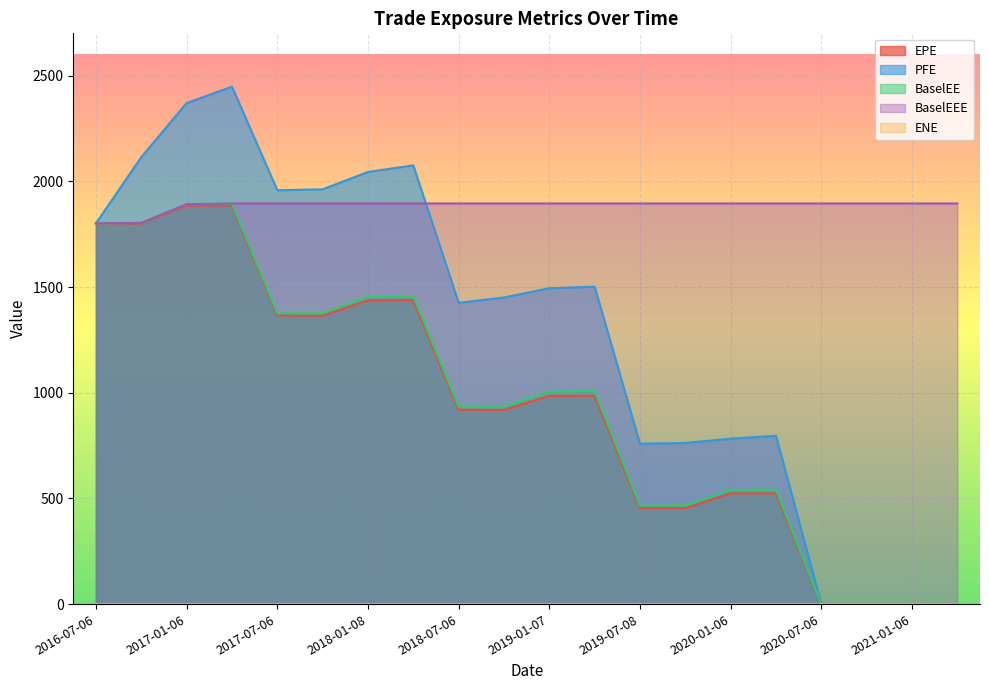

What is the sum of all PFE values?

25744.8